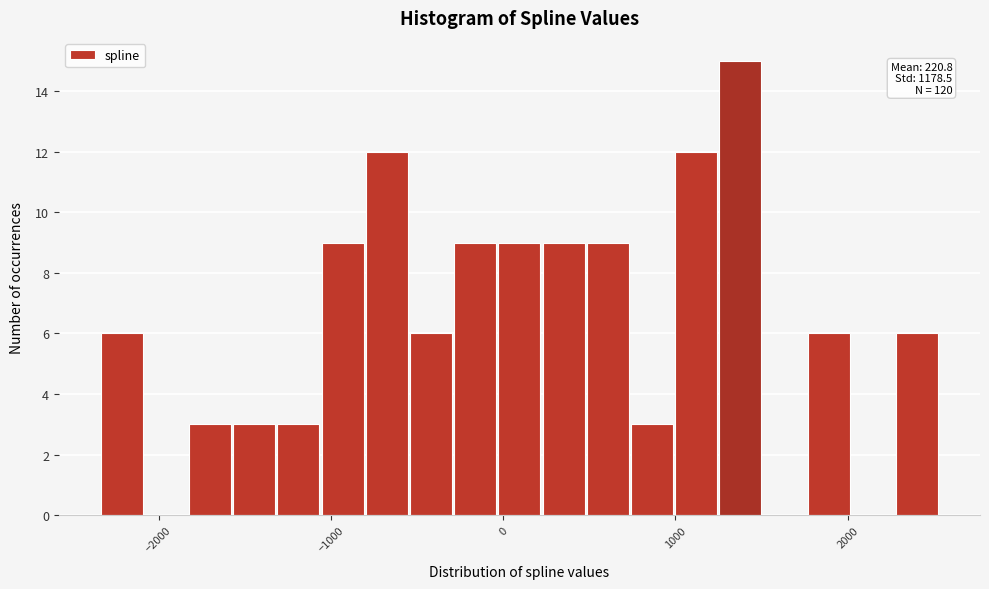

Read against the x-axis, roughly where is the centre of the tallest bar?

1400